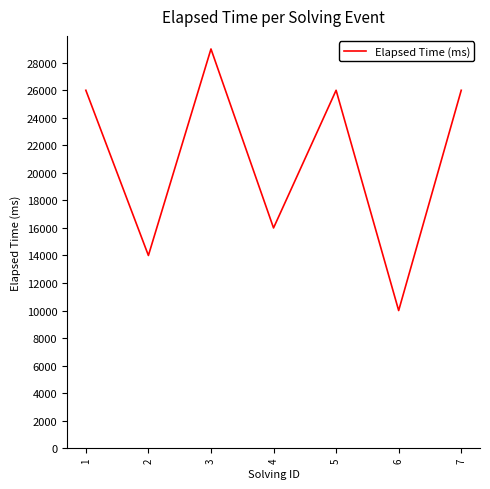

Reading left to right, extract all data points from this chart.

26000	14000	29000	16000	26000	10000	26000